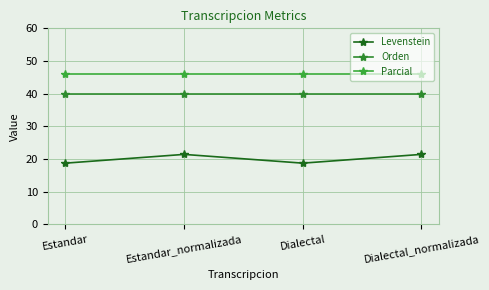

At which category is the sum across all series the highest?

Estandar_normalizada